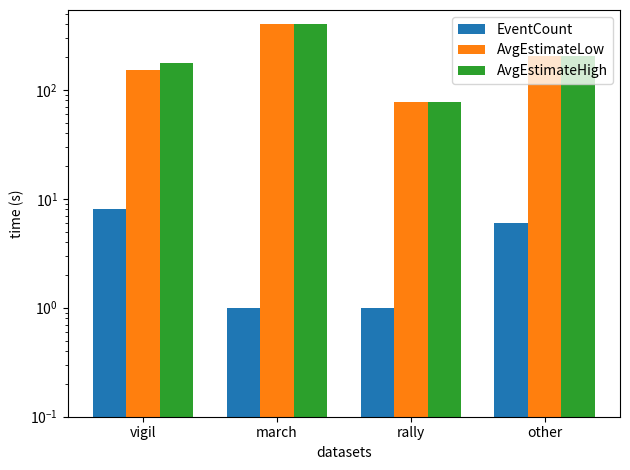

Reading left to right, transcribe all the data shown in this chart.

EventCount: 8.0	1.0	1.0	6.0
AvgEstimateLow: 151.8	400.0	77.0	204.2
AvgEstimateHigh: 176.8	400.0	77.0	205.8